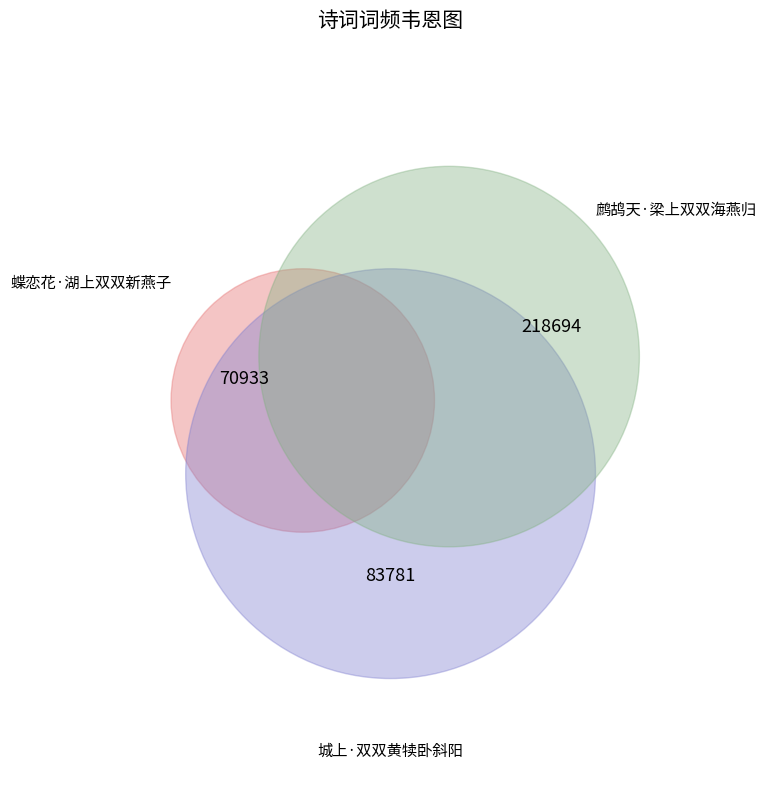

To the nearest percent, what percentage of the pie is 鹧鸪天·梁上双双海燕归?

59%